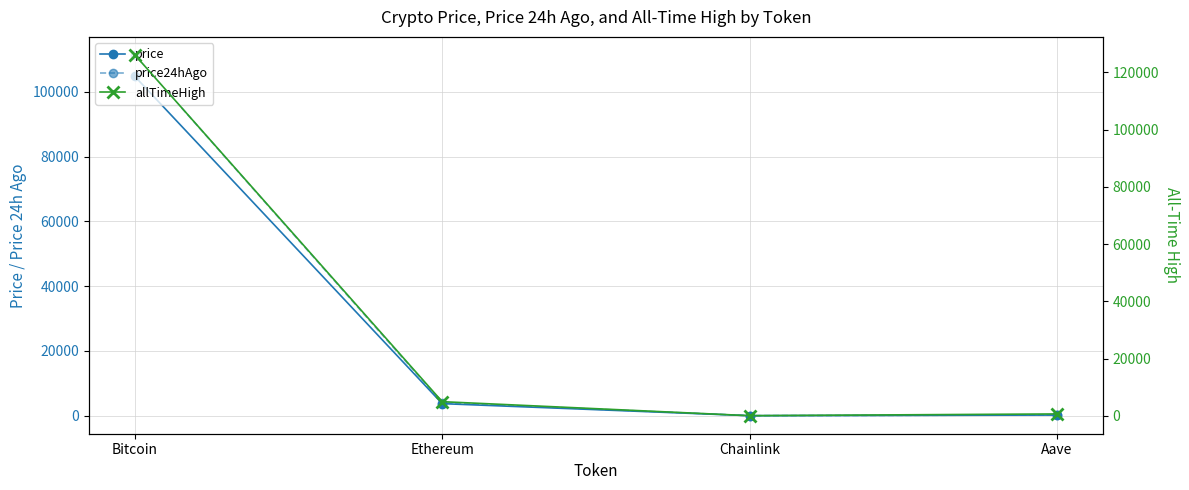

How many series are shown in this chart?

3